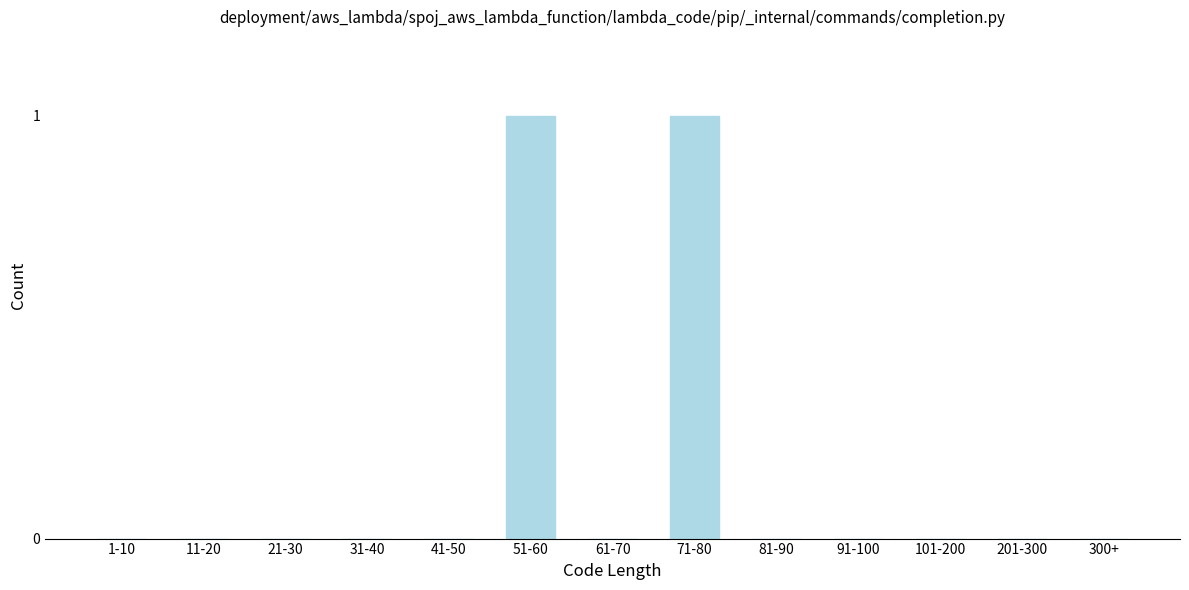

Reading right to left, what are all the values shown in this chart?

300+=0	201-300=0	101-200=0	91-100=0	81-90=0	71-80=1	61-70=0	51-60=1	41-50=0	31-40=0	21-30=0	11-20=0	1-10=0